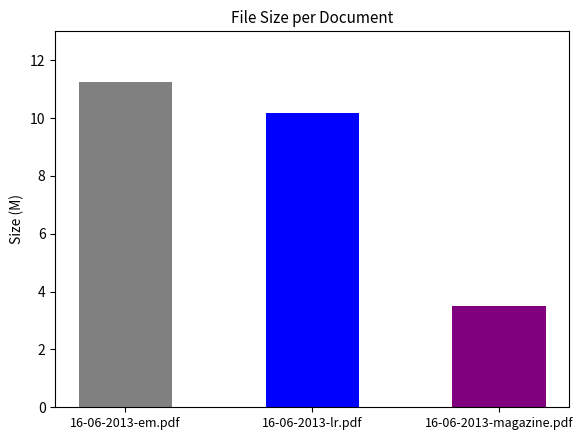

Approximately how many times larger is the value at 16-06-2013-lr.pdf compared to 16-06-2013-em.pdf?

0.9